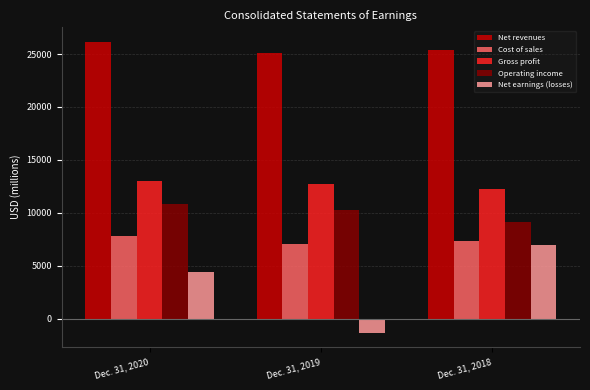

What is the spread (max minus min) of values at Dec. 31, 2018?

18397